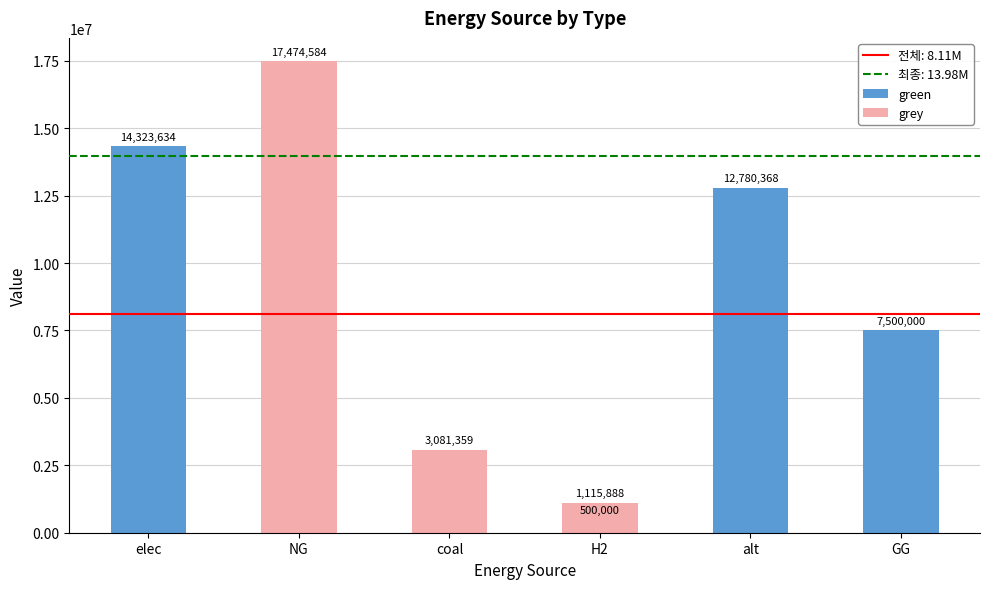

Count the number of categories in the chart.

6